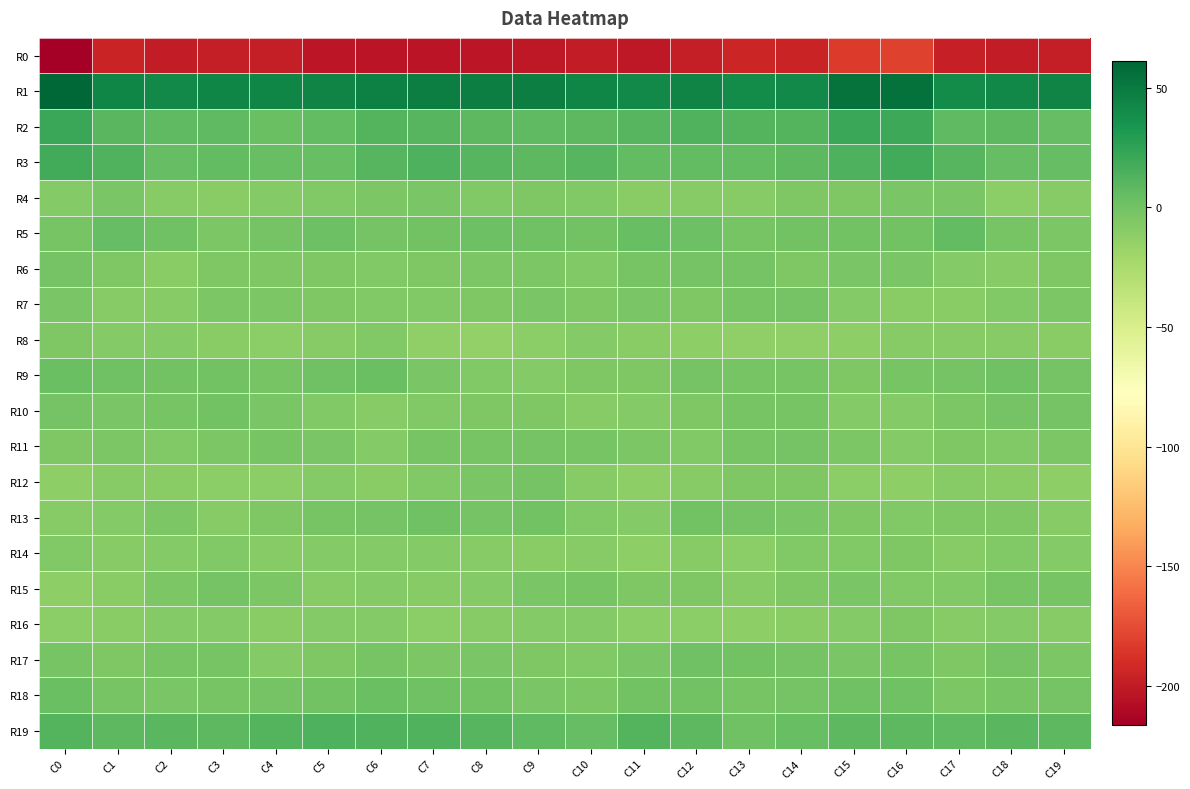

What is the spread (max minus min) of values at C14?

236.1